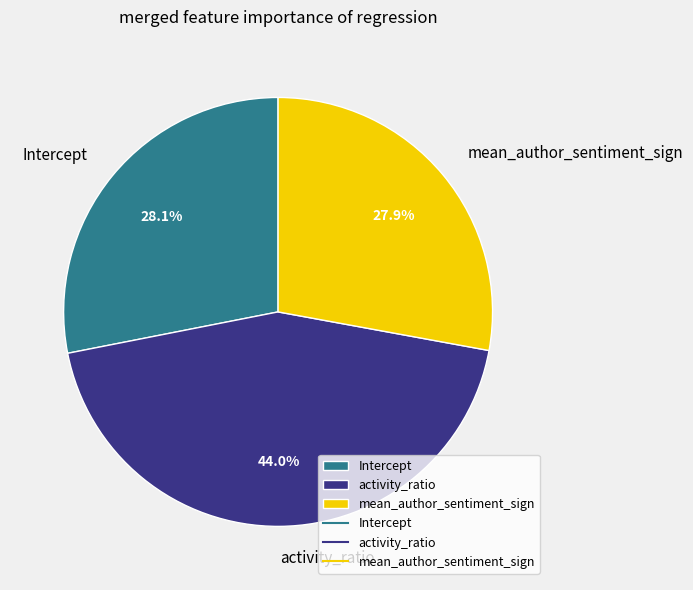

Is there any slice that represents more than half of the pie?

No